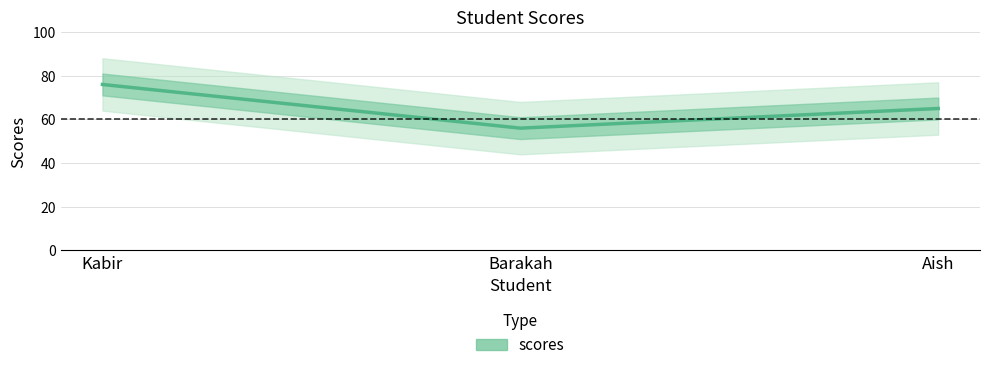

Rank the categories by value from highest to lowest.

Kabir, Aish, Barakah